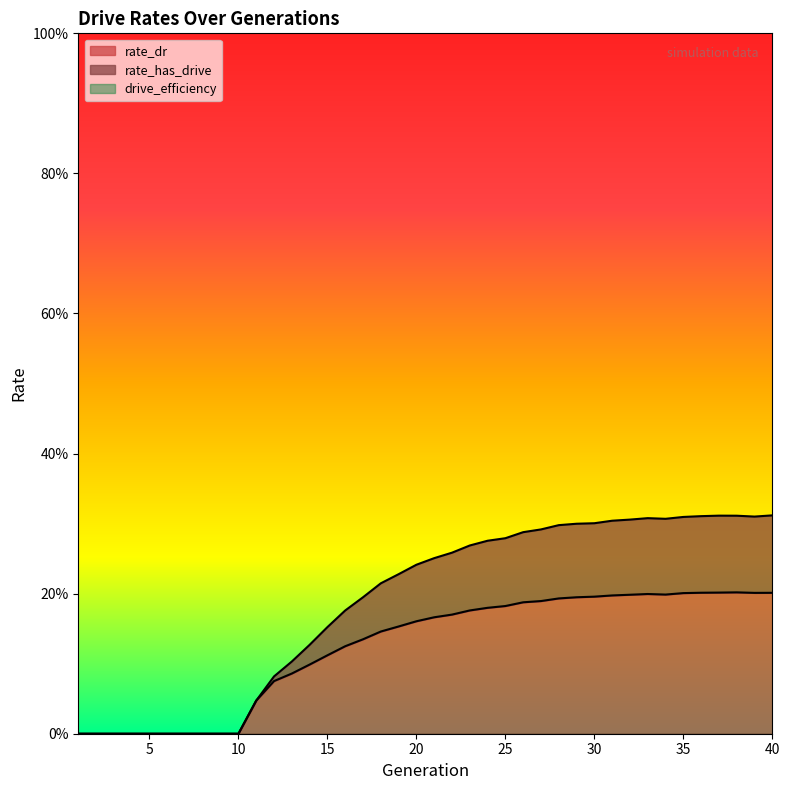

True or false: rate_dr and rate_has_drive cross at least once.

False